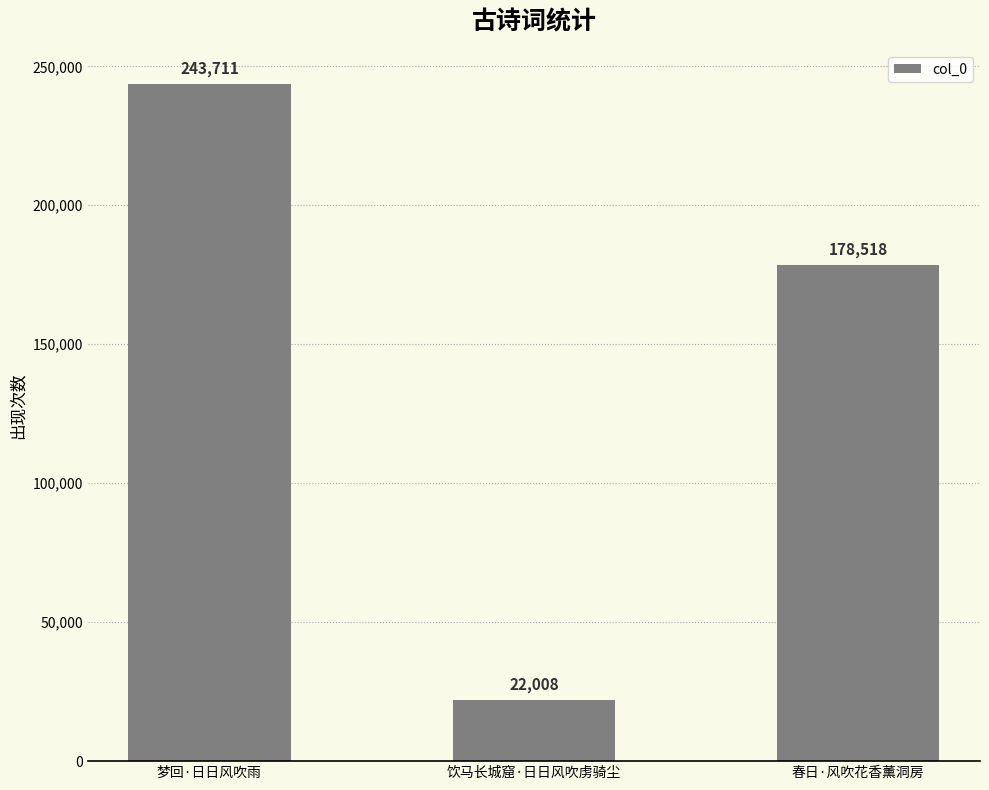

What is the ratio of the value at 梦回·日日风吹雨 to the value at 春日·风吹花香薰洞房?

1.4